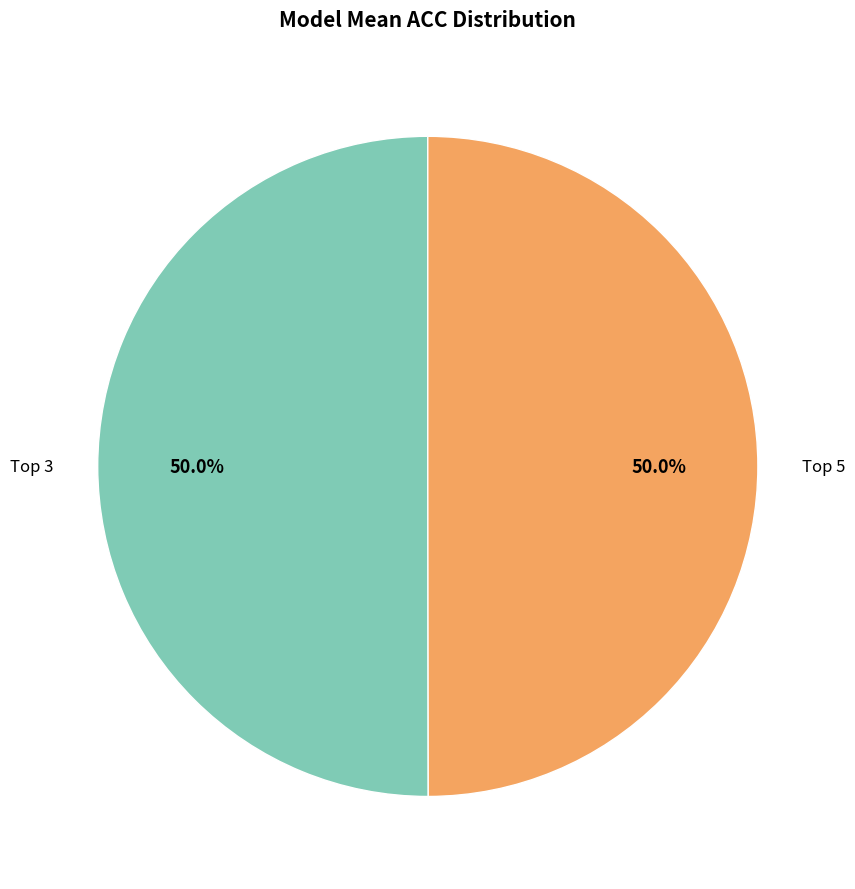

Rank the categories by value from highest to lowest.

Top 3, Top 5